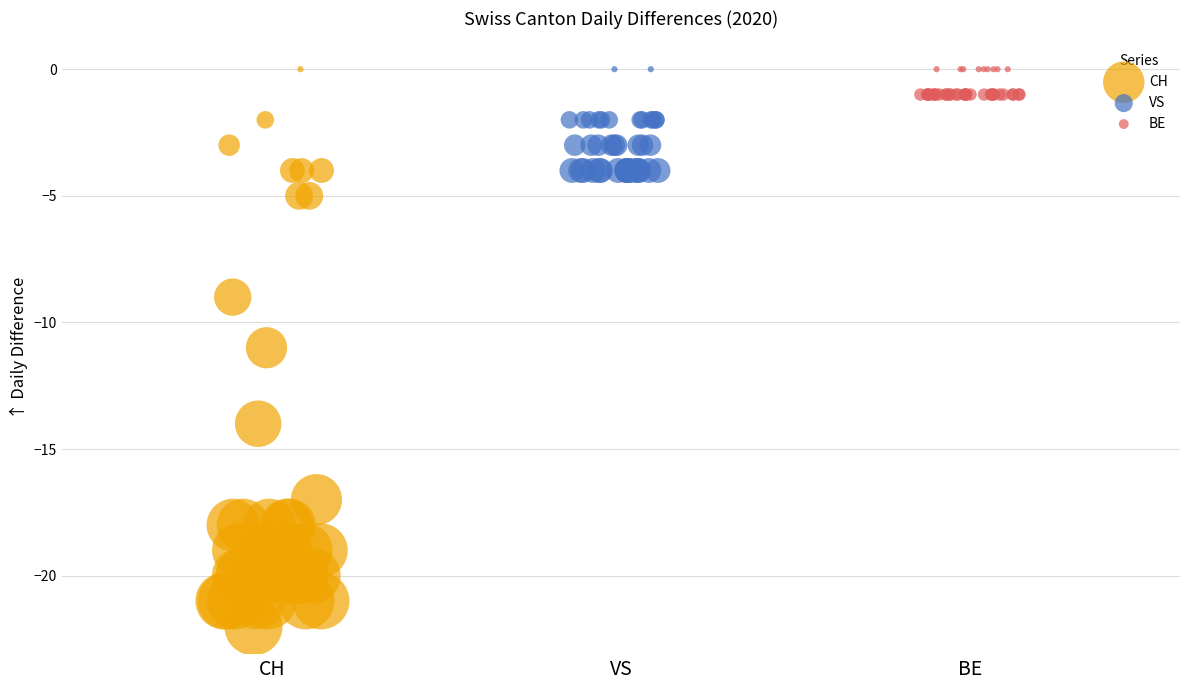

Which series has the largest Y range (max minus min)?

CH